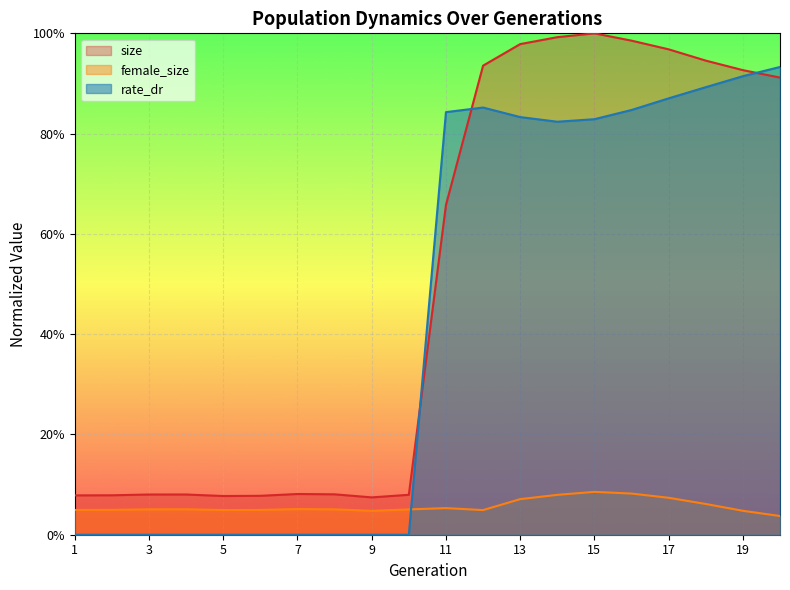

True or false: size and female_size intersect in this chart.

False